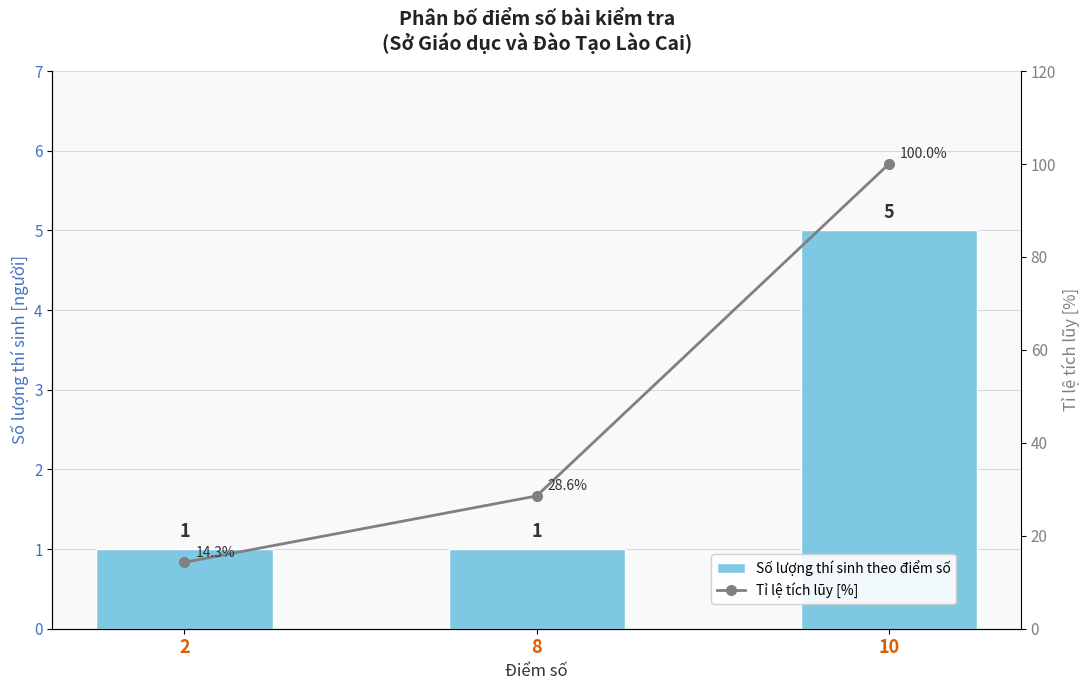

The value of Tỉ lệ tích lũy [%] at 8 is 28.6. True or false?

True